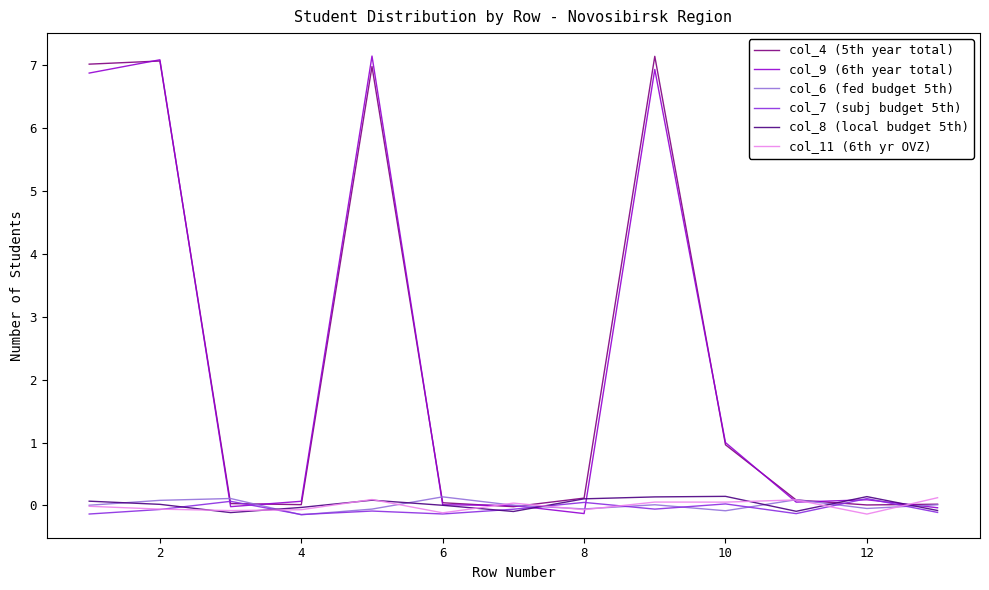

How many intersections are there between col_4 (5th year total) and col_11 (6th yr OVZ)?

5